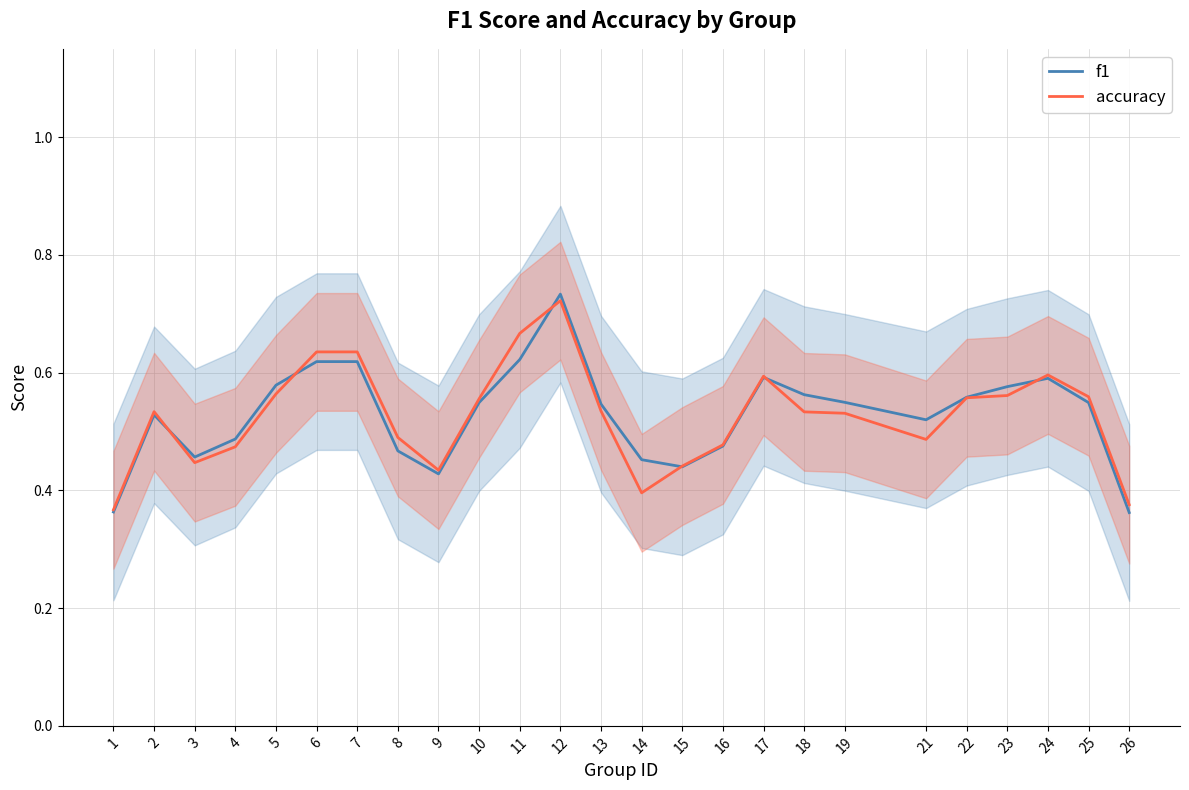

How many data points does each series have?

25